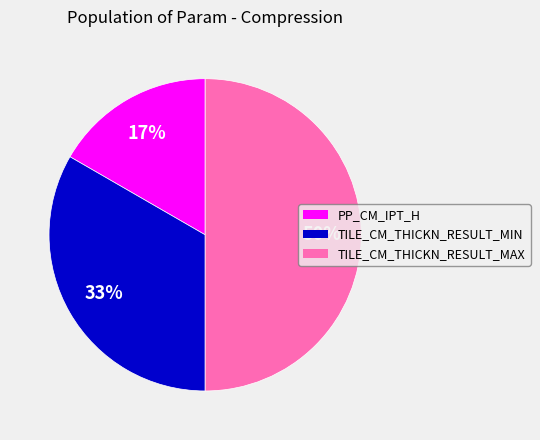

Do PP_CM_IPT_H and TILE_CM_THICKN_RESULT_MAX together represent more than half of the pie?

Yes